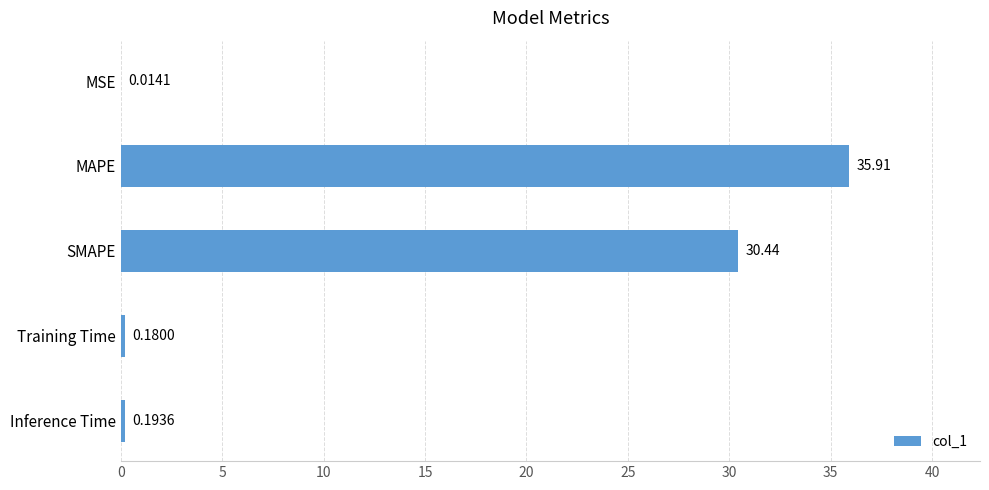

Where is the data nearest to the value 17?

SMAPE